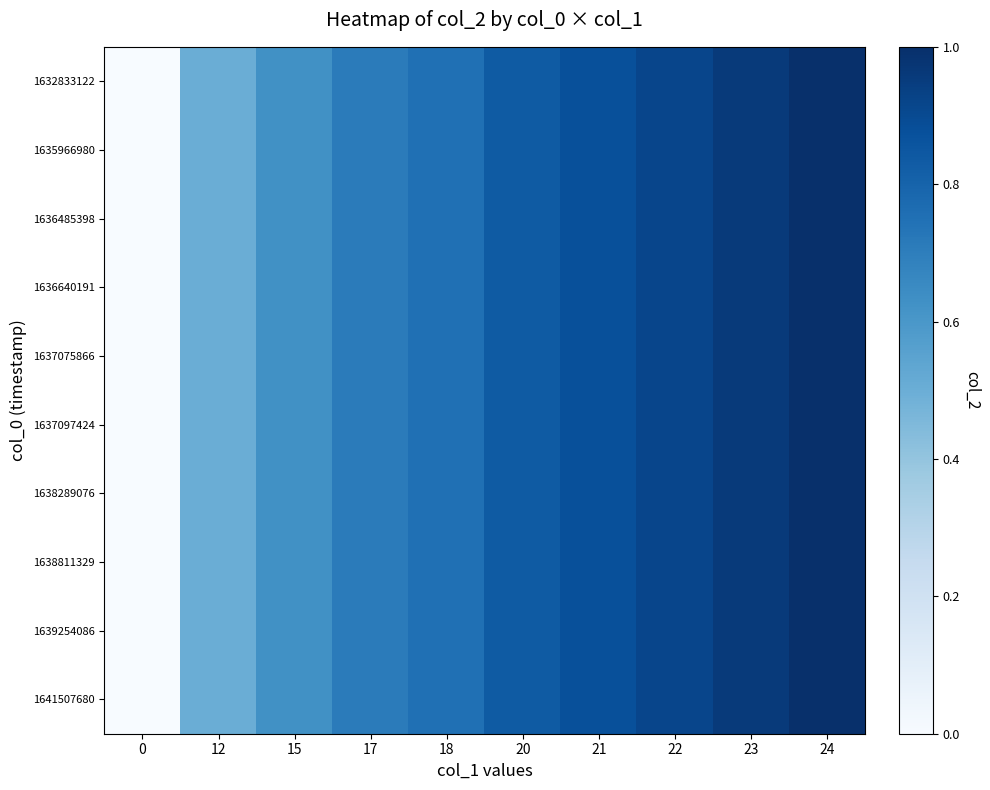

How many series are shown in this chart?

10